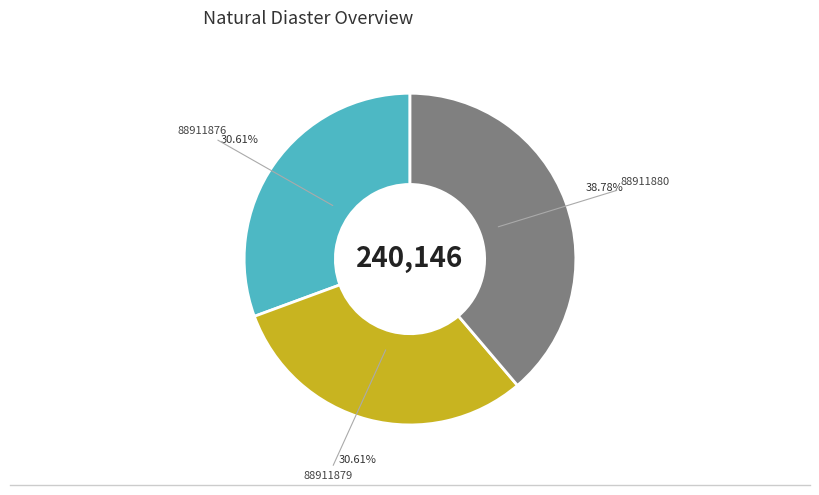

To the nearest percent, what portion does 88911879 represent?

31%